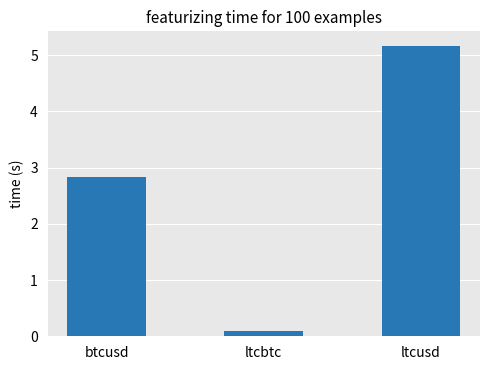

What is the label of the 2nd bar from the left?

ltcbtc